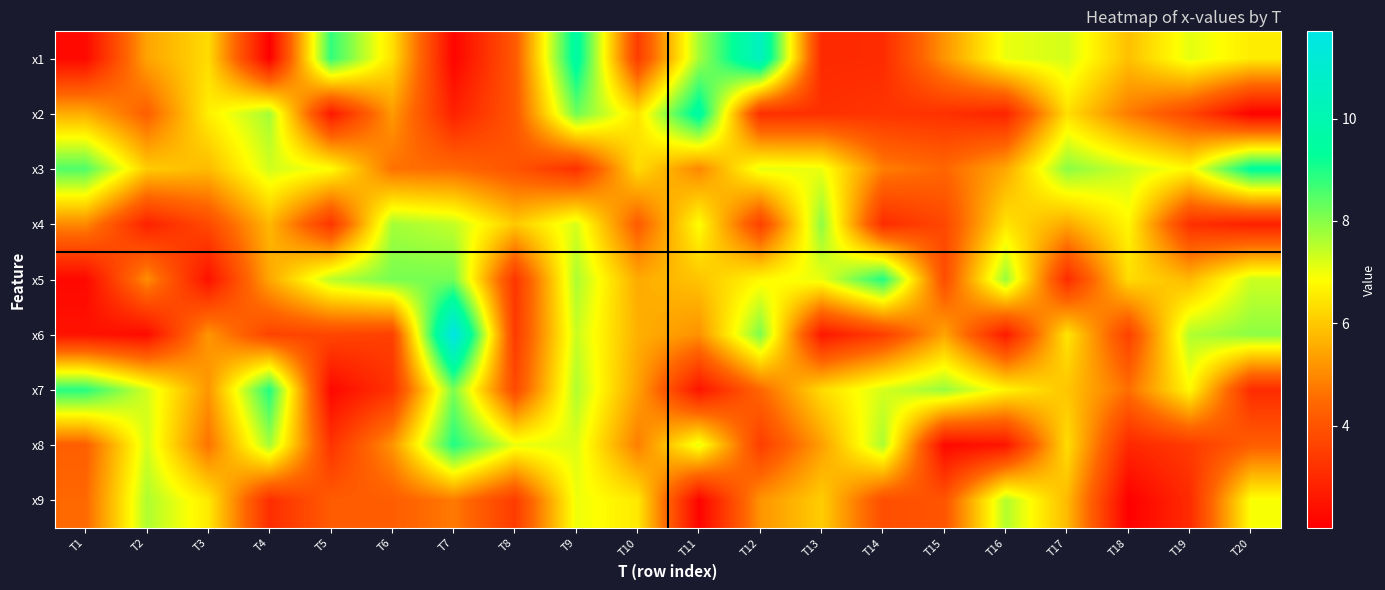

At T5, list the series in order from largest to smallest.

x1, x5, x3, x9, x6, x4, x8, x2, x7